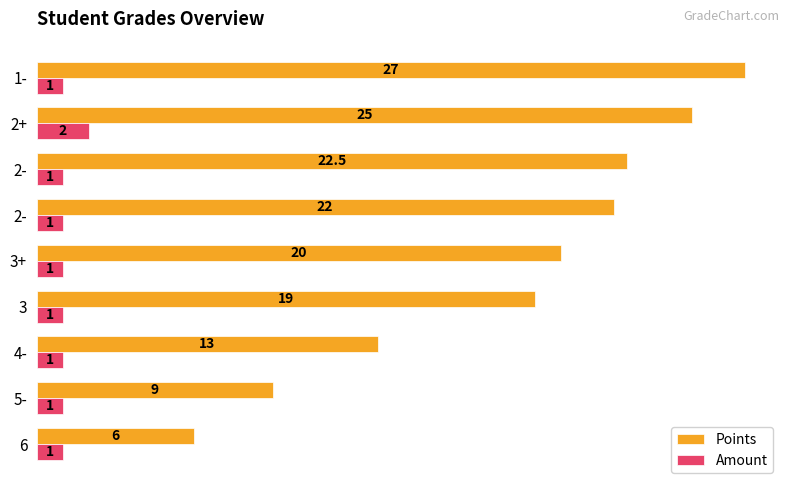

Rank the series by their maximum value, from highest to lowest.

Points, Amount